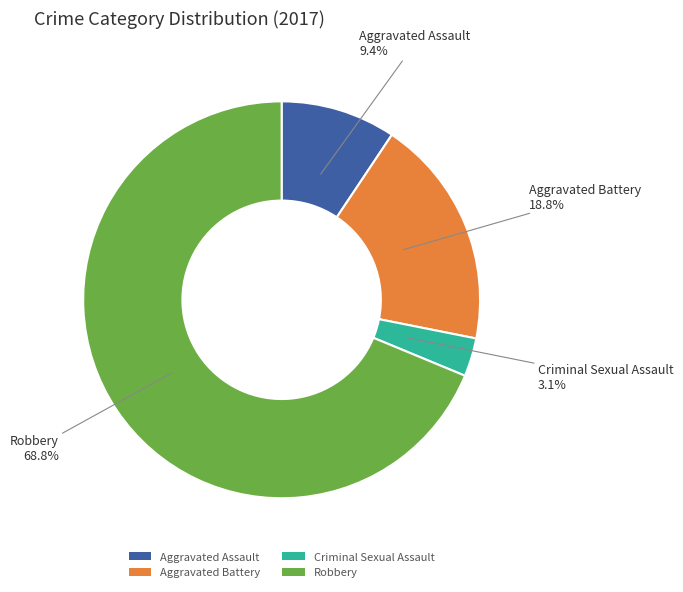

How many segments does this pie chart have?

4